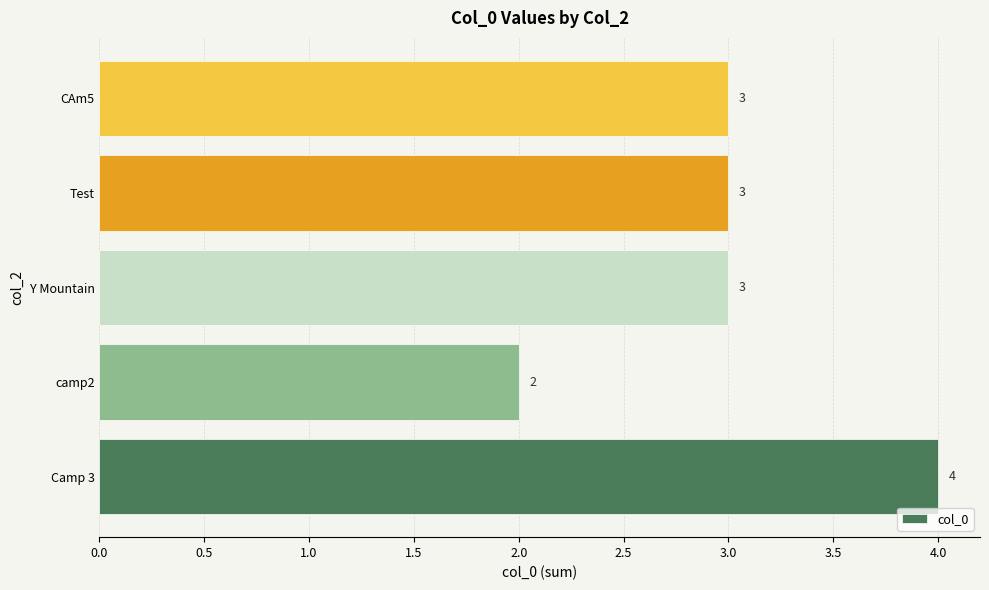

Reading bottom to top, list all the values displayed in this chart.

Camp 3=4	camp2=2	Y Mountain=3	Test=3	CAm5=3